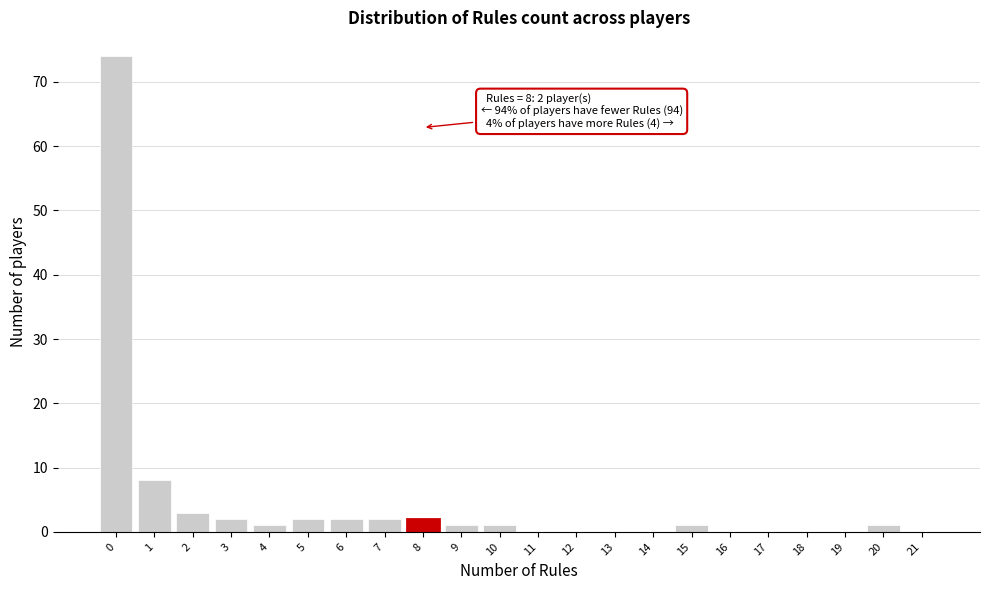

Reading left to right, what are all the values shown in this chart?

0=74	1=8	2=3	3=2	4=1	5=2	6=2	7=2	8=2	9=1	10=1	11=0	12=0	13=0	14=0	15=1	16=0	17=0	18=0	19=0	20=1	21=0